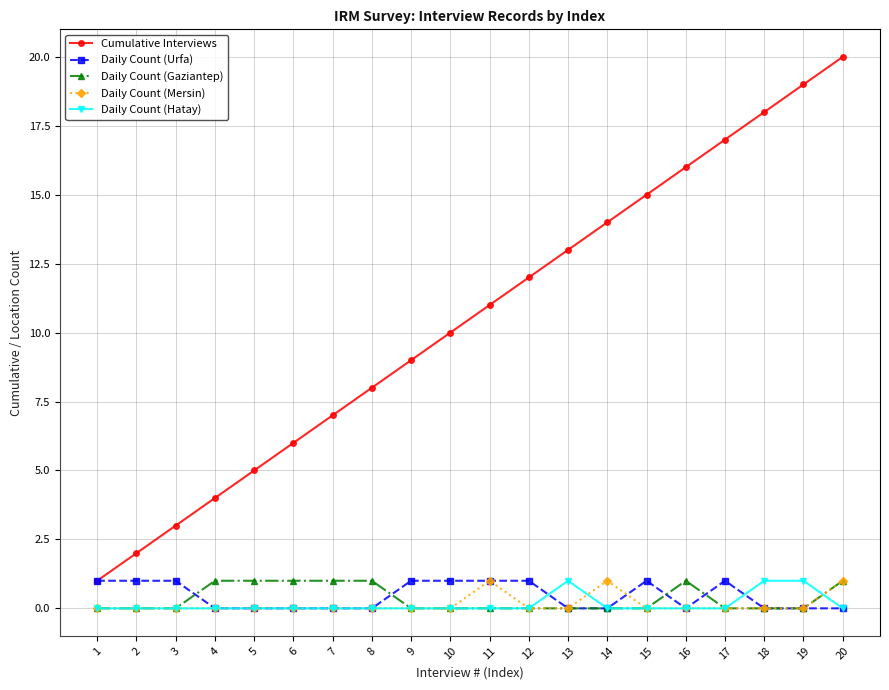

What are all the series names shown in the legend?

Cumulative Interviews, Daily Count (Urfa), Daily Count (Gaziantep), Daily Count (Mersin), Daily Count (Hatay)